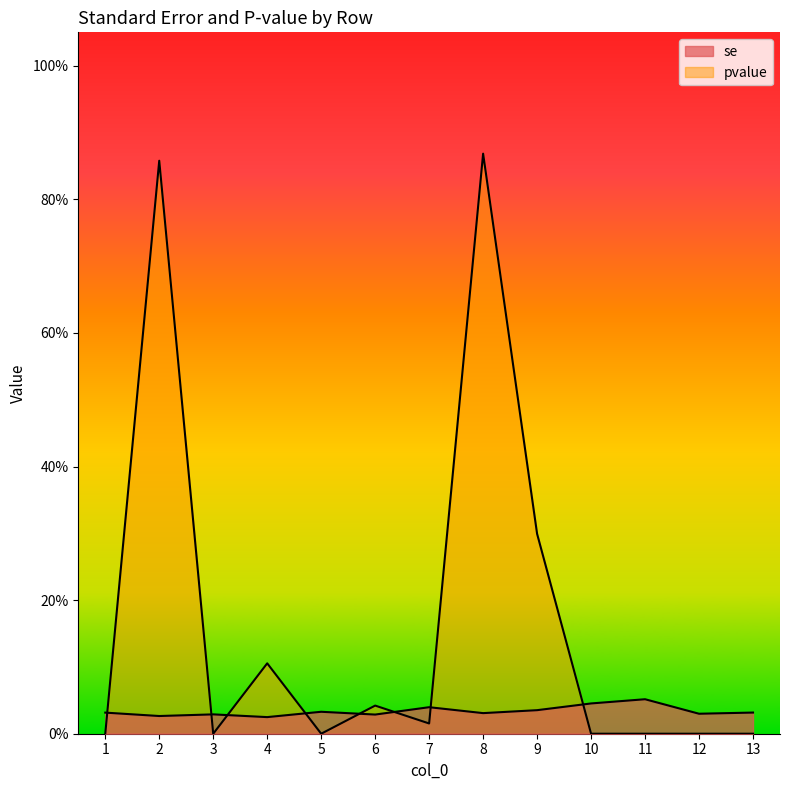

Which series changed the most between 4 and 11?

pvalue